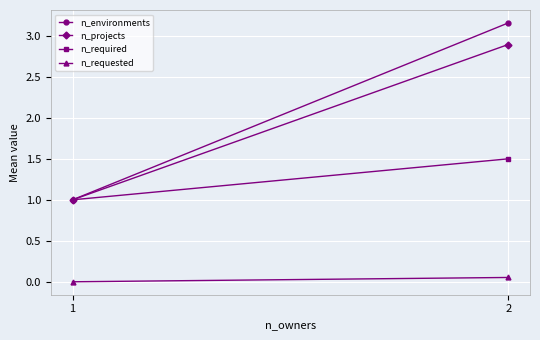

Which series changed the most between 1 and 2?

n_environments